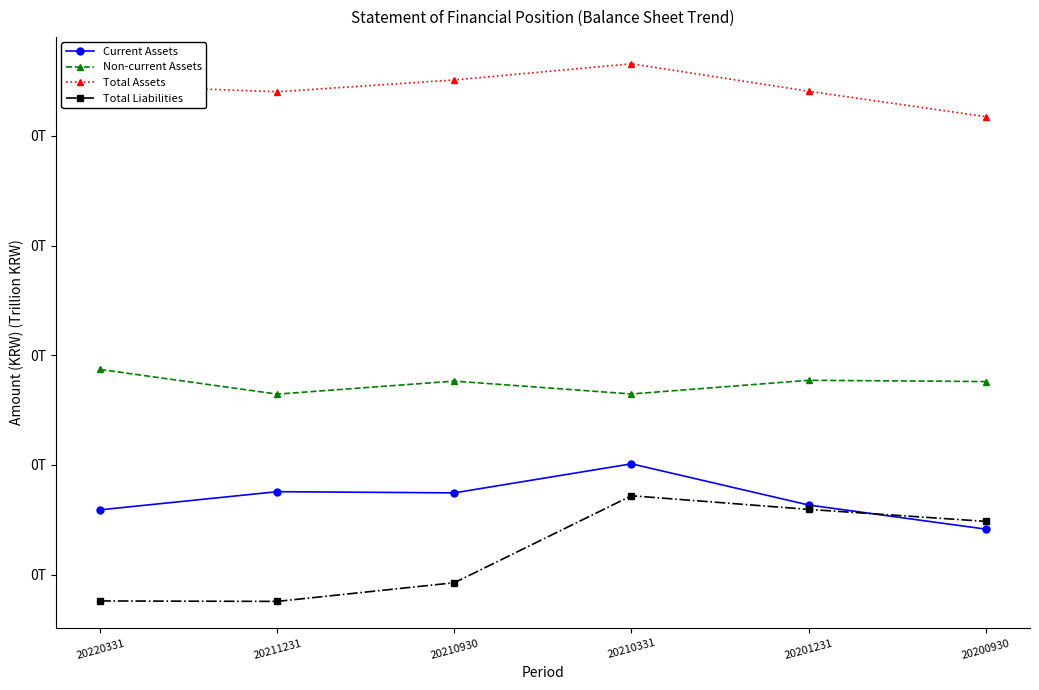

Which has a higher value, 20220331 or 20210331?

20210331